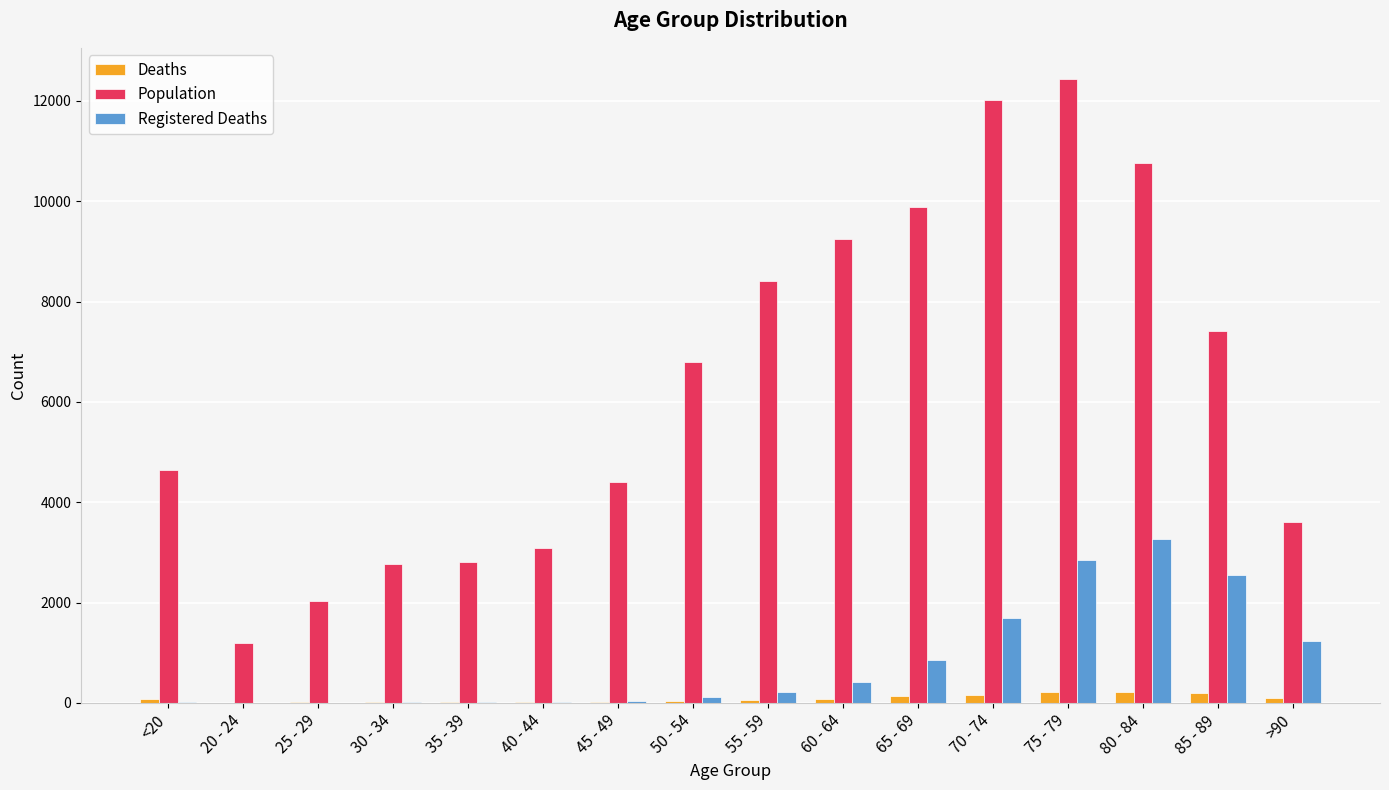

Which series has the largest total across all categories?

Population